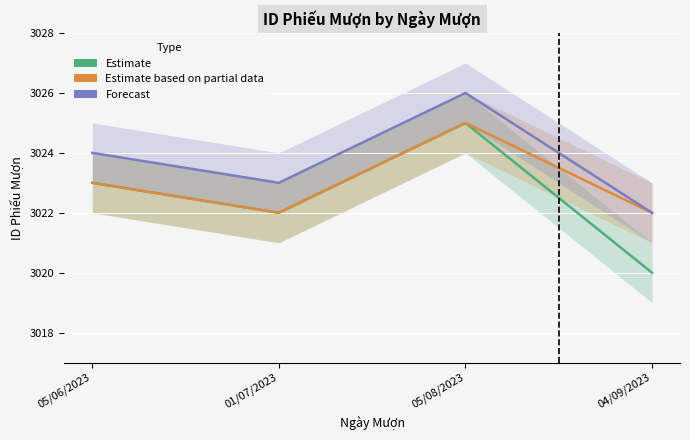

True or false: Estimate and Forecast intersect in this chart.

False